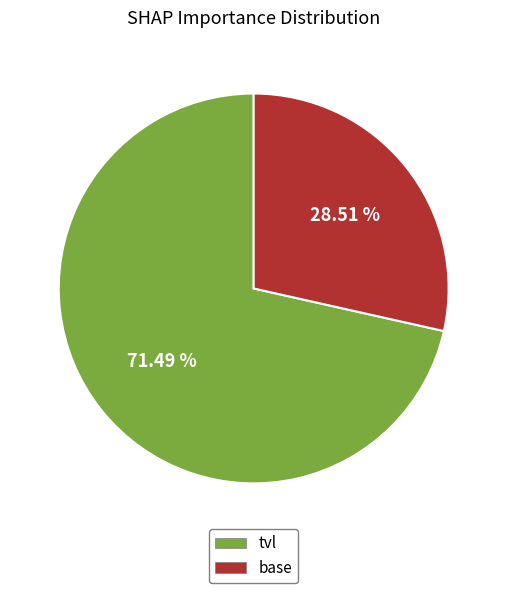

True or false: base accounts for 29% of the total.

True